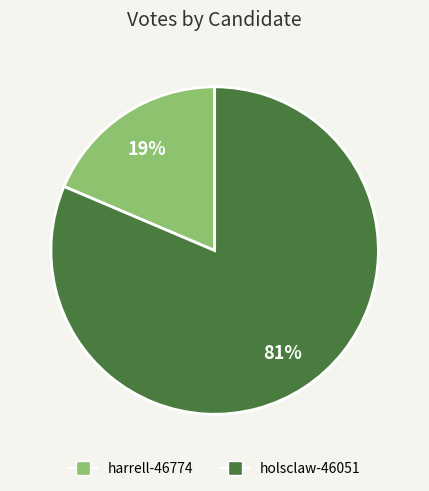

To the nearest percent, what is the combined percentage of harrell-46774 and holsclaw-46051?

100%